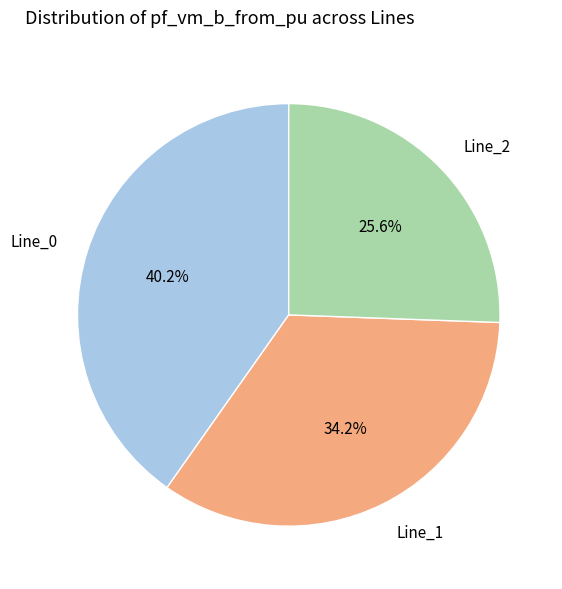

To the nearest percent, what percentage of the pie is Line_2?

26%